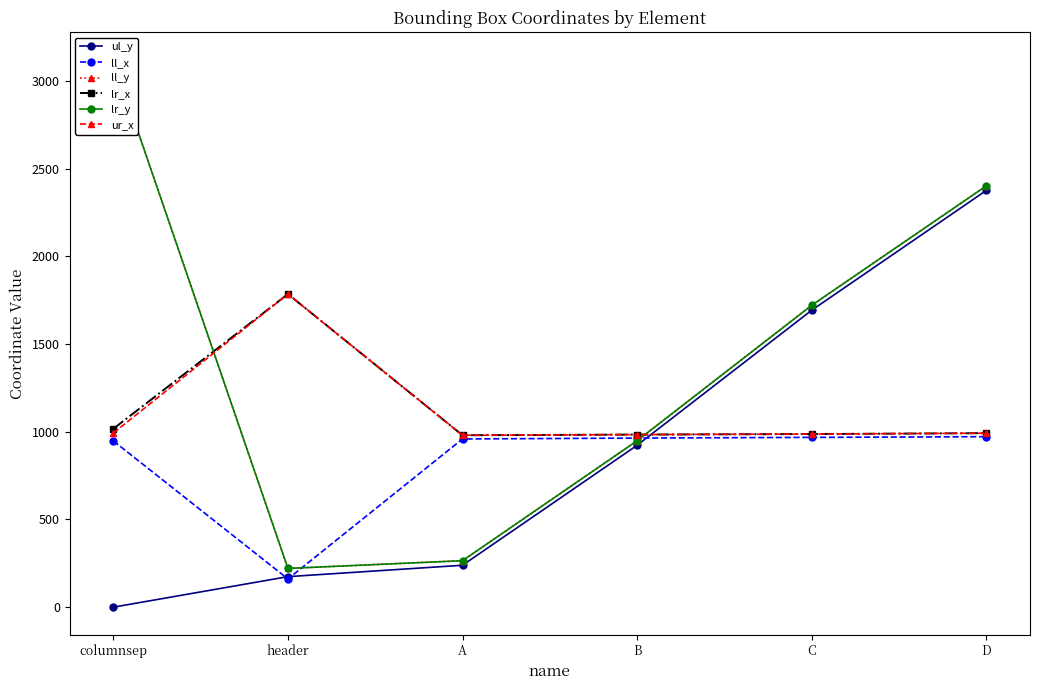

What is the spread (max minus min) of values at C?

753